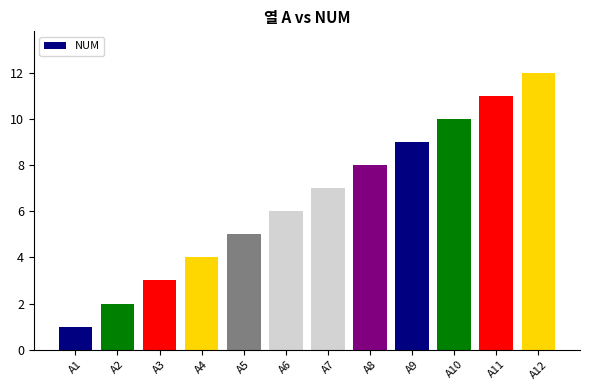

Is it true that the value at A9 is 9?

True